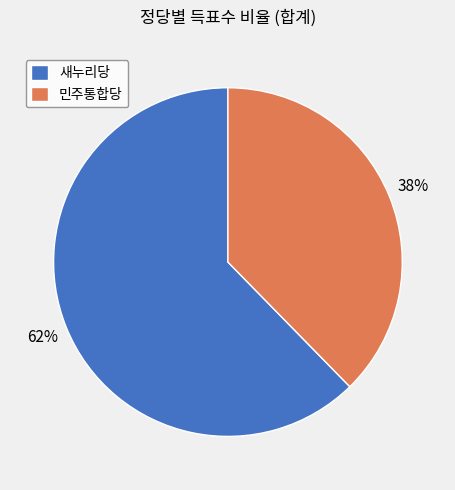

What is the ratio of the value at 민주통합당 to the value at 새누리당?

0.6